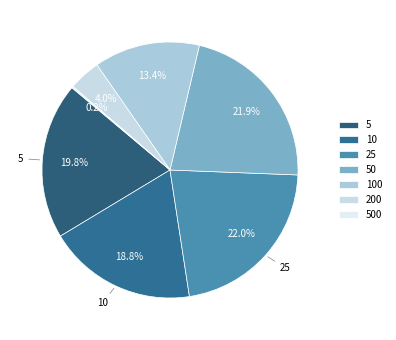

To the nearest percent, what is the difference between the largest and smallest slice percentages?

22%